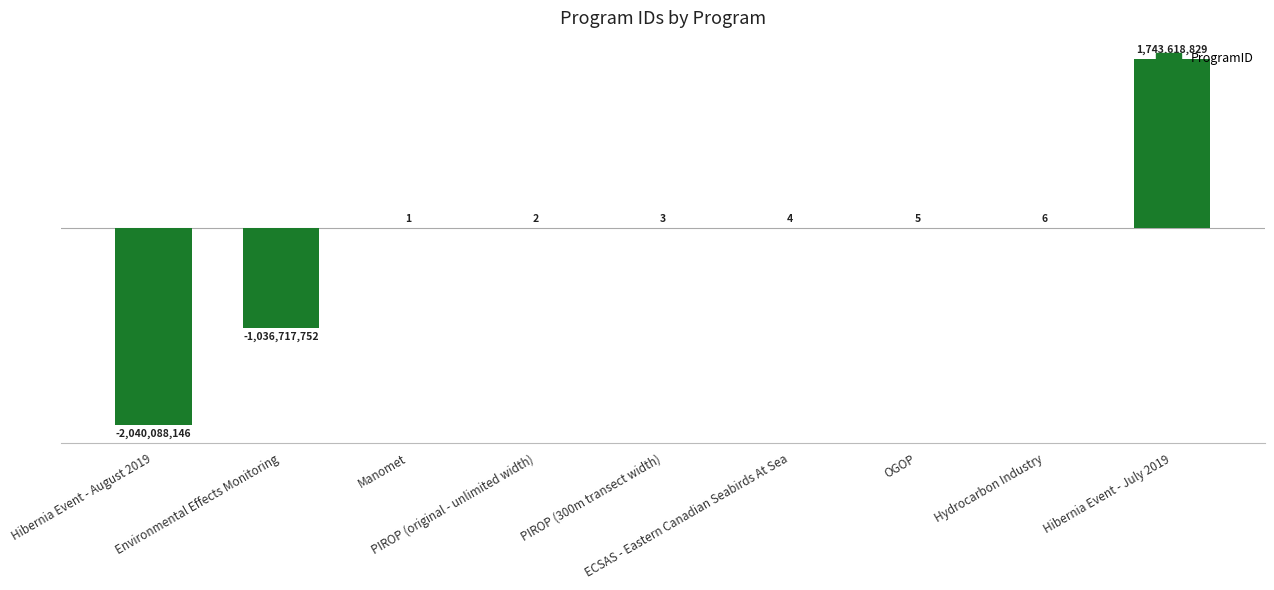

Are the bars horizontal?

No